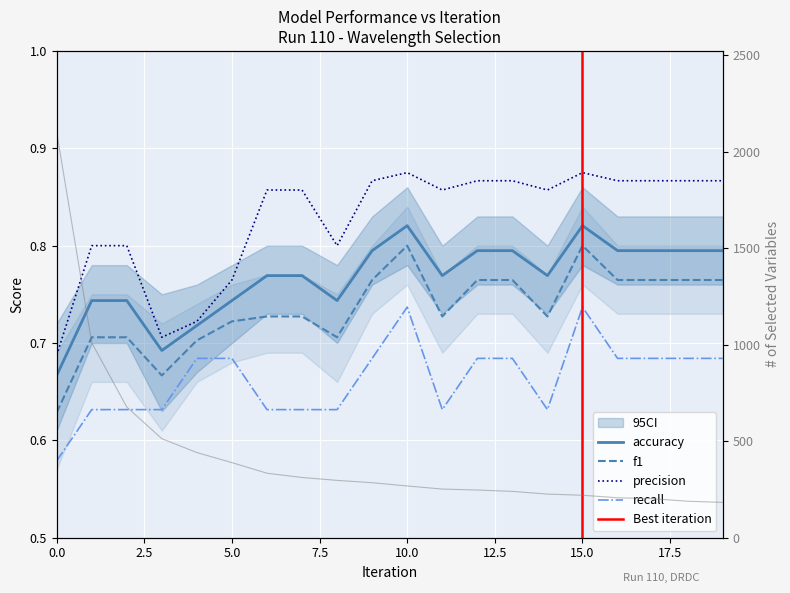

Which category has the highest value in the f1 series?

10